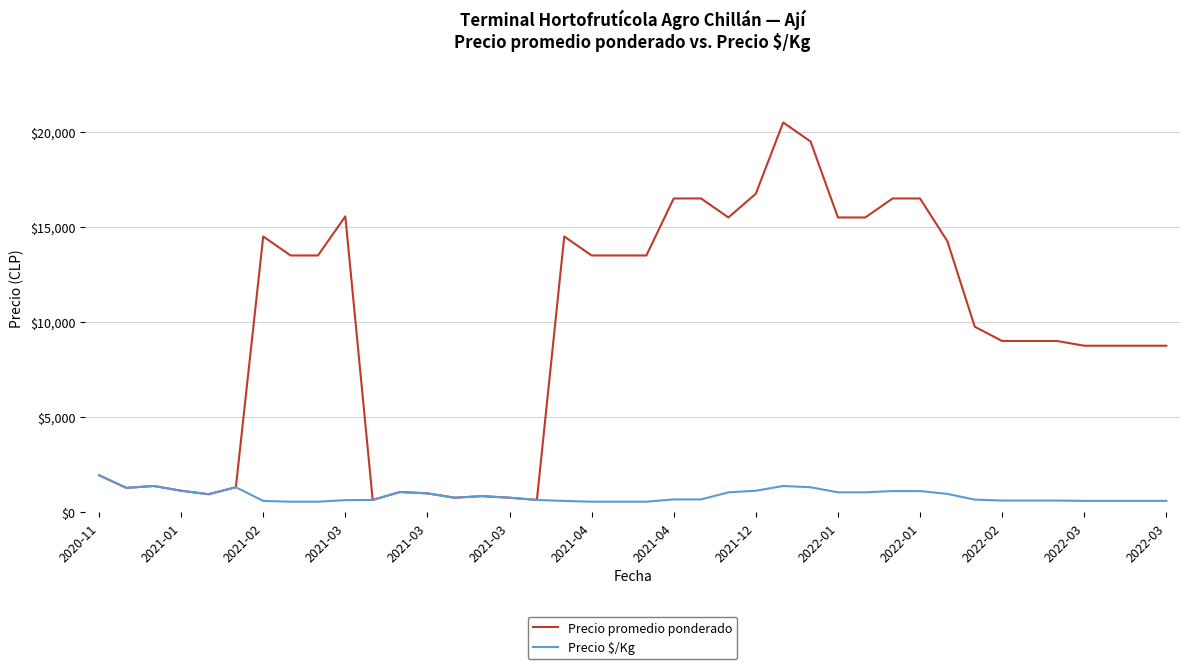

Which series has the largest range (max minus min)?

Precio promedio ponderado